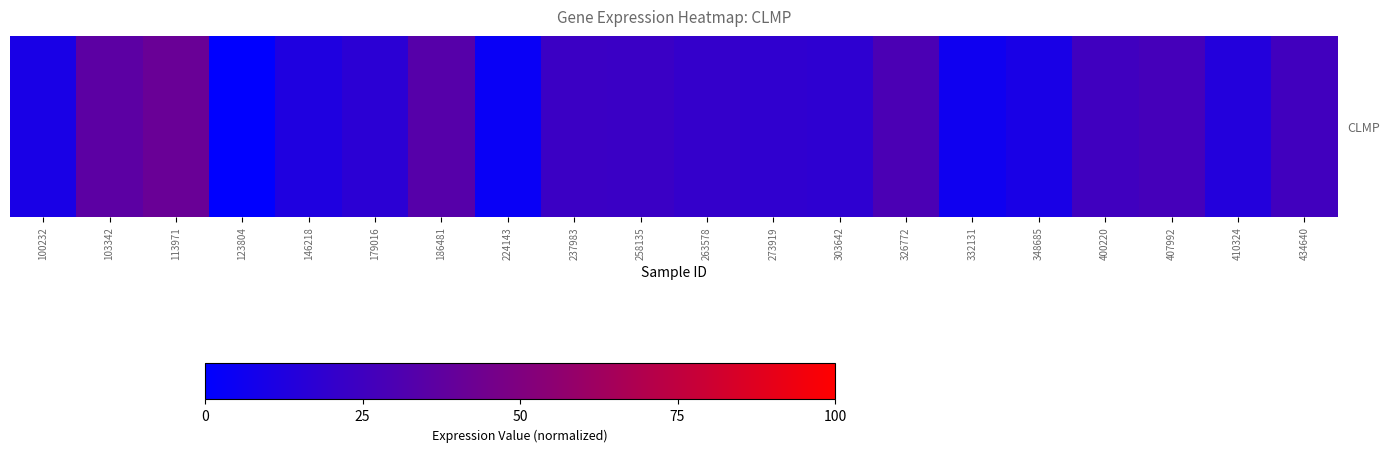

What is the average value?

19.7